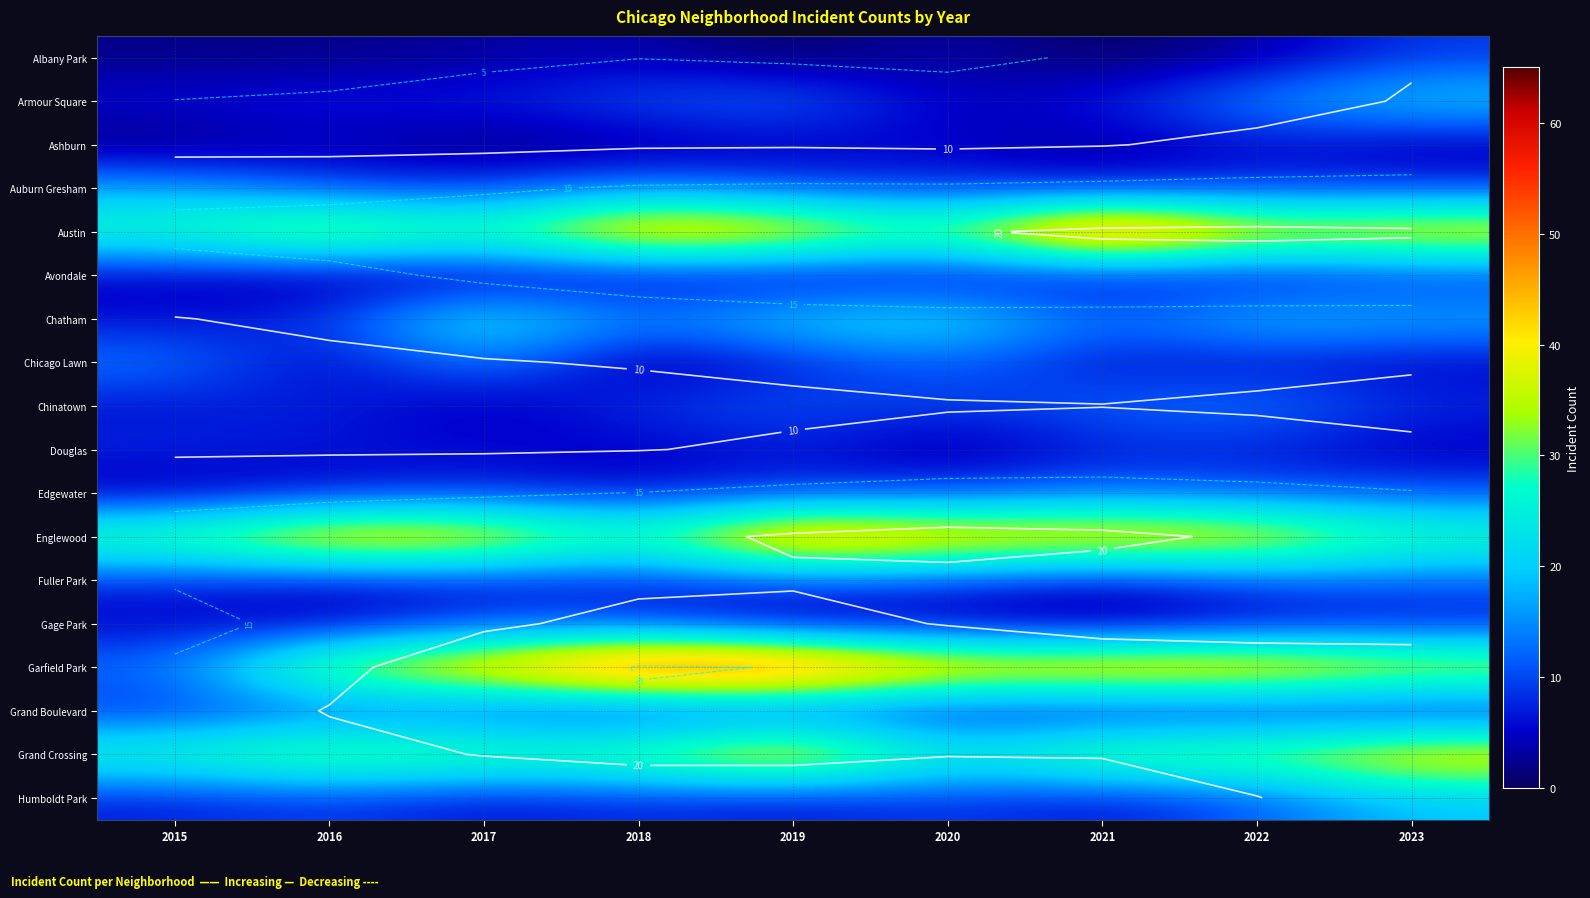

At 2021, list the series in order from smallest to largest.

Albany Park, Gage Park, Ashburn, Avondale, Grand Boulevard, Chicago Lawn, Fuller Park, Humboldt Park, Armour Square, Auburn Gresham, Douglas, Chatham, Chinatown, Edgewater, Grand Crossing, Englewood, Garfield Park, Austin